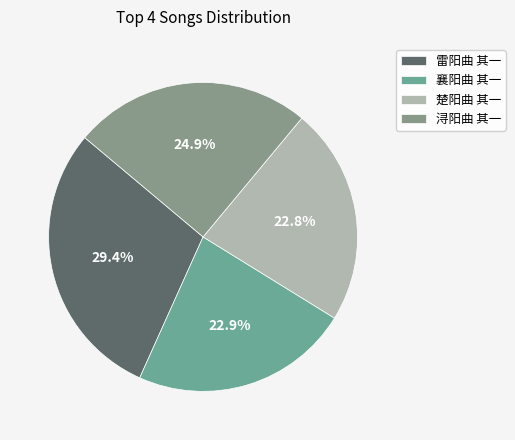

Does 雷阳曲 其一 represent more than half of the total?

No